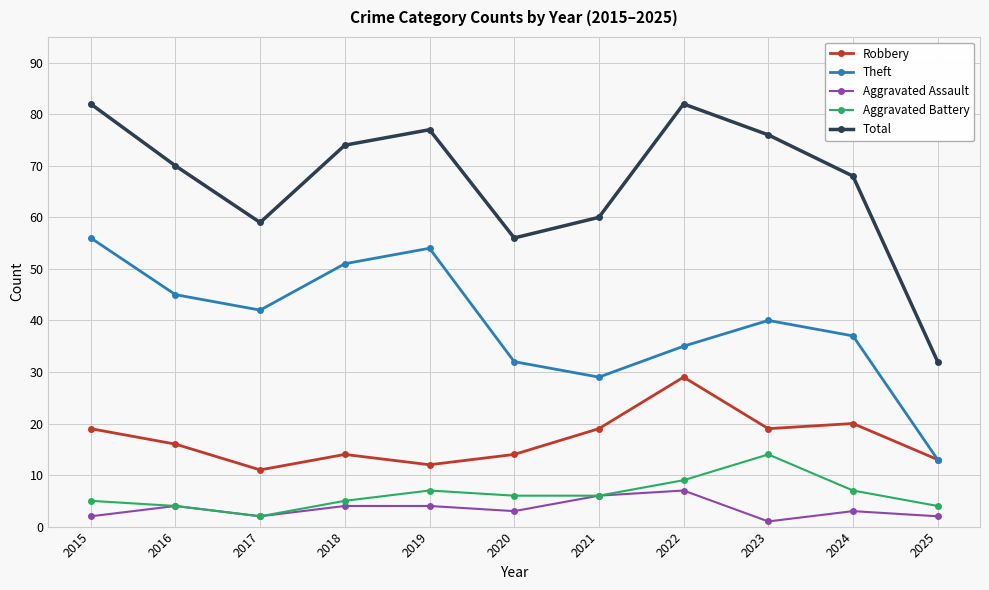

Which series has the largest total across all categories?

Total